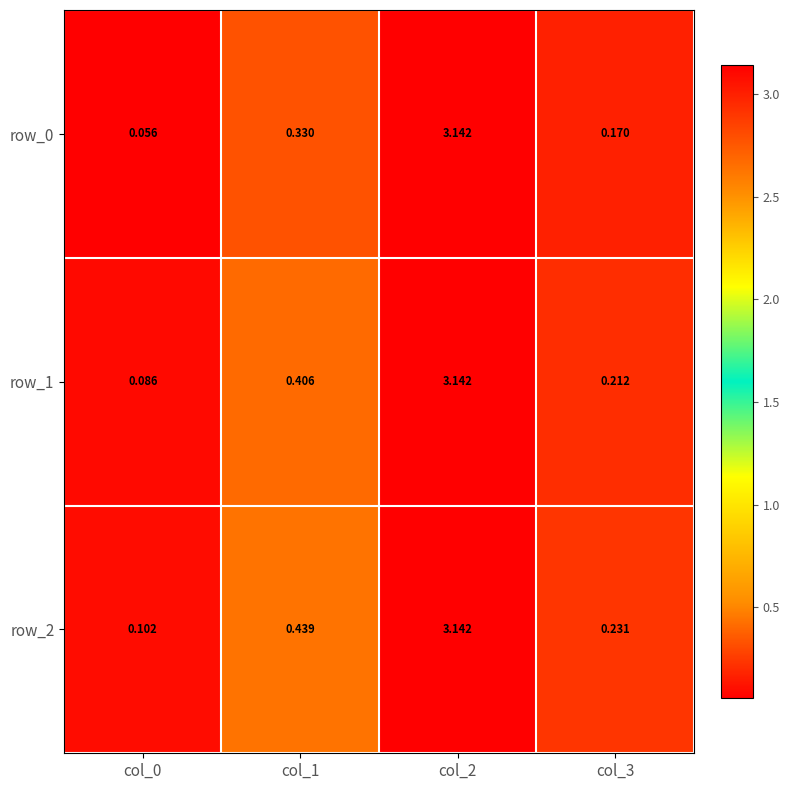

Is it true that row_2 equals 0.1 at col_1?

False